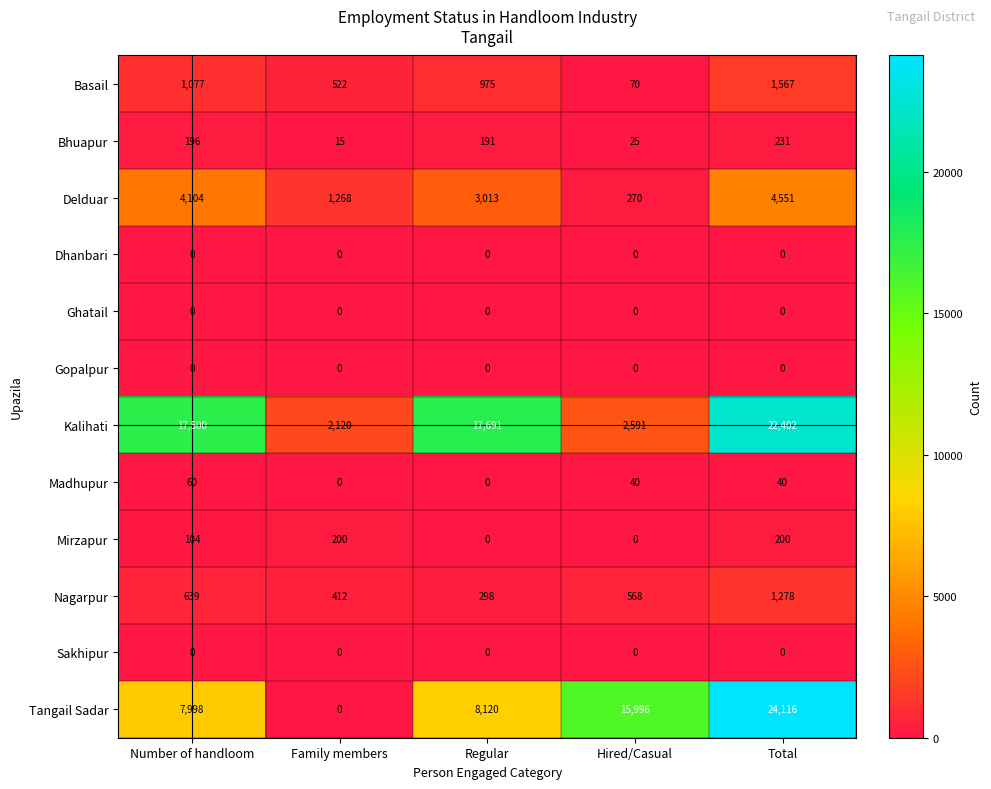

Which series has the largest total across all categories?

Kalihati